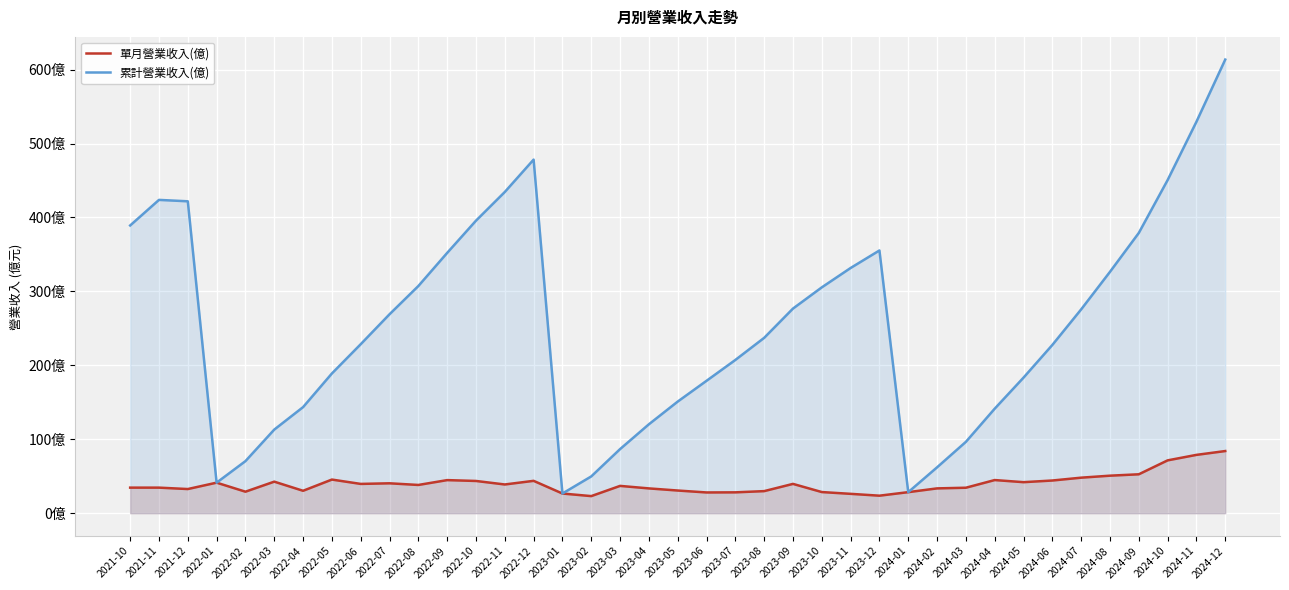

Rank the categories by 單月營業收入(億) value from lowest to highest.

2023-02, 2023-12, 2023-11, 2023-01, 2023-06, 2023-07, 2024-01, 2023-10, 2022-02, 2023-08, 2022-04, 2023-05, 2021-12, 2023-04, 2024-02, 2024-03, 2021-10, 2021-11, 2023-03, 2022-08, 2022-11, 2022-06, 2023-09, 2022-07, 2022-01, 2024-05, 2022-03, 2022-10, 2022-12, 2024-06, 2022-09, 2024-04, 2022-05, 2024-07, 2024-08, 2024-09, 2024-10, 2024-11, 2024-12